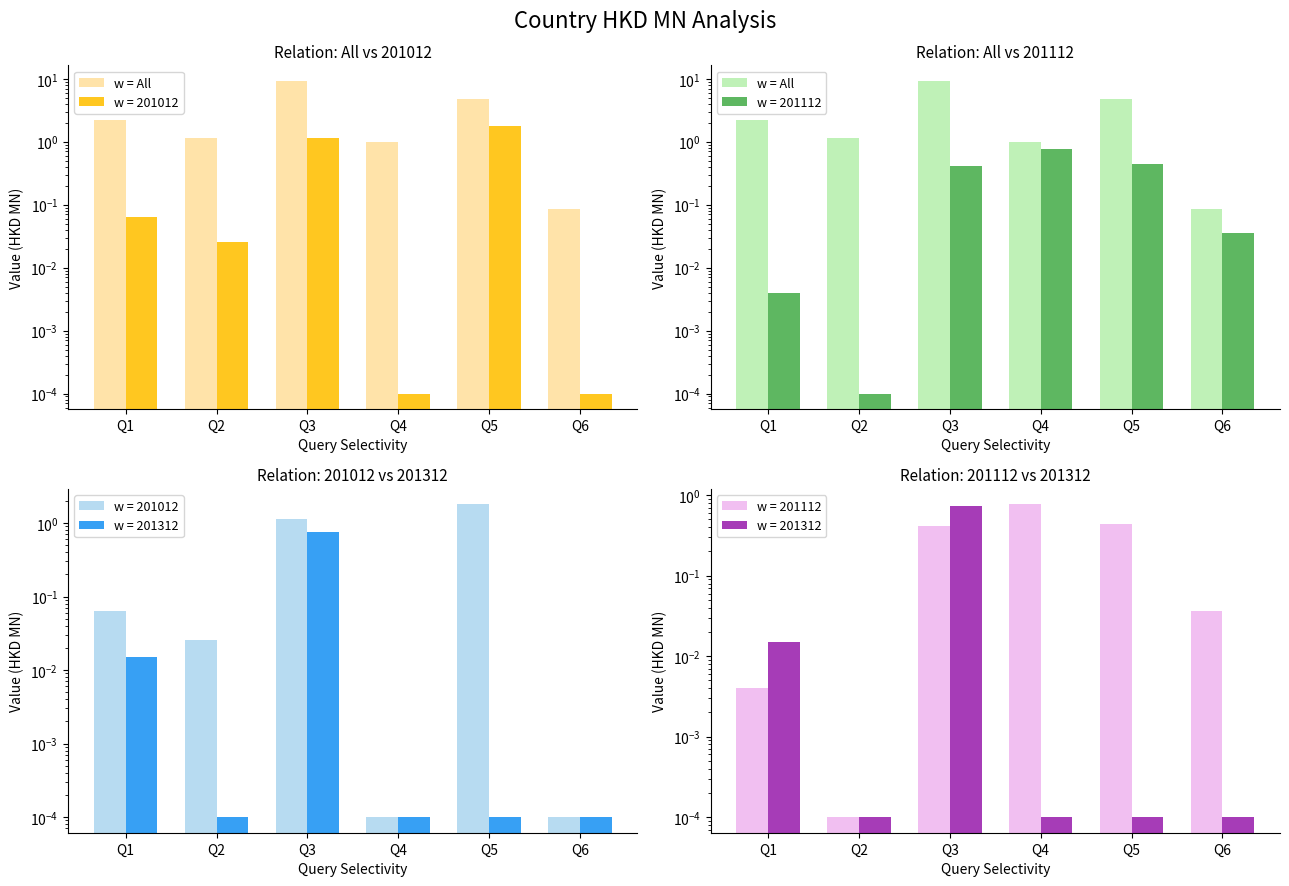

Between Q3 and Q1, which is larger?

Q3